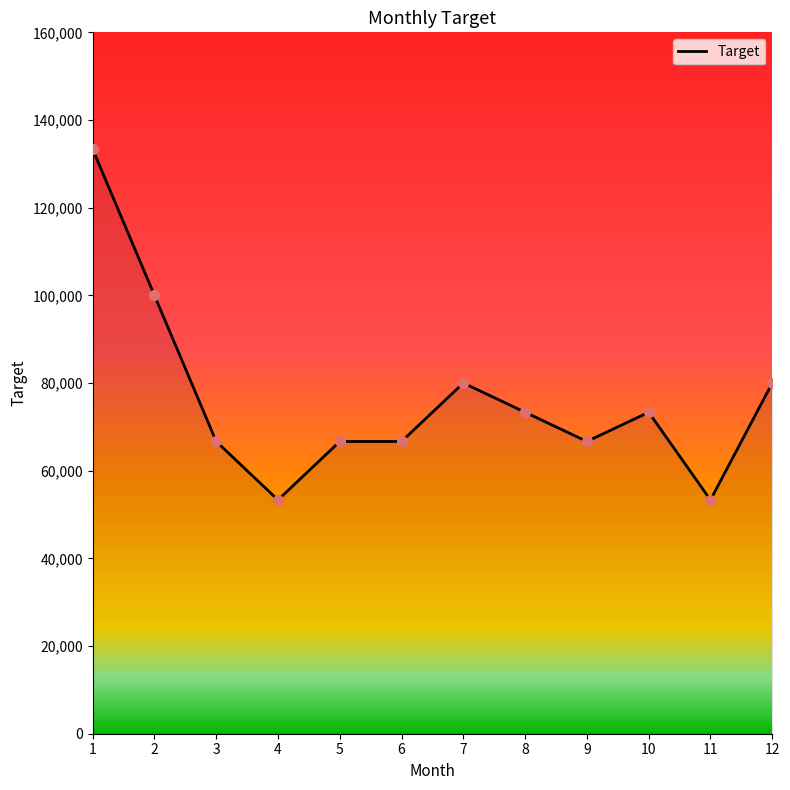

Does the chart display data point markers on the line(s)?

No